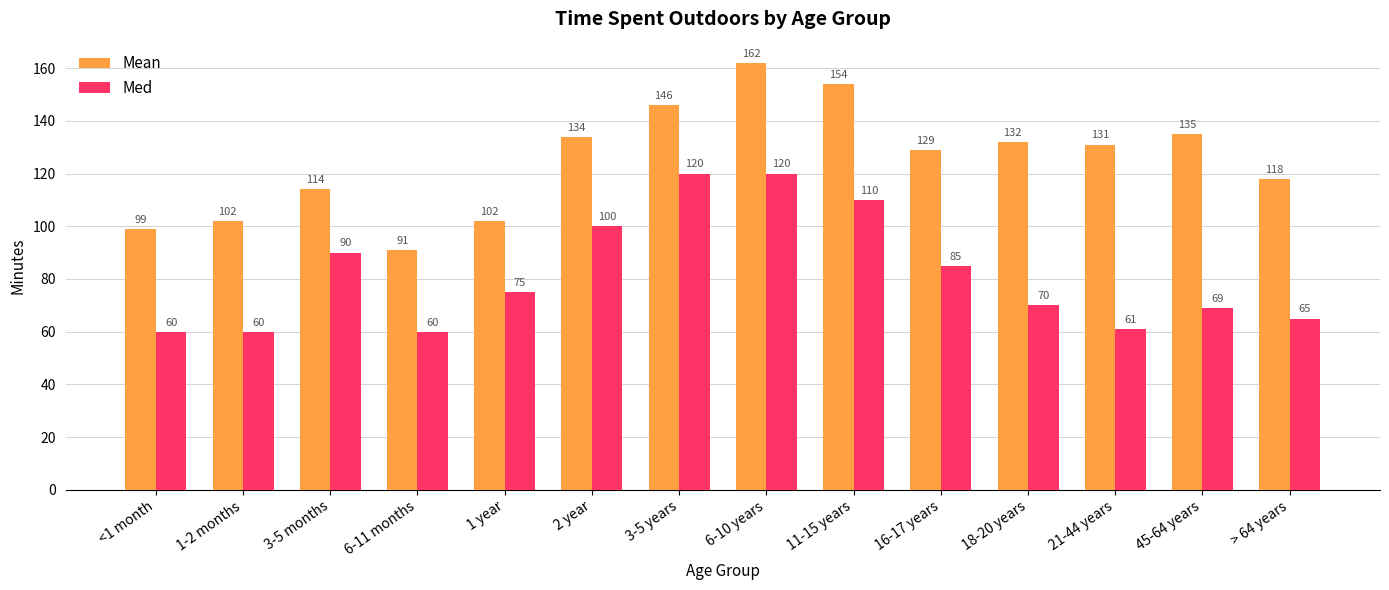

Which series changed the most between 6-11 months and 2 year?

Mean